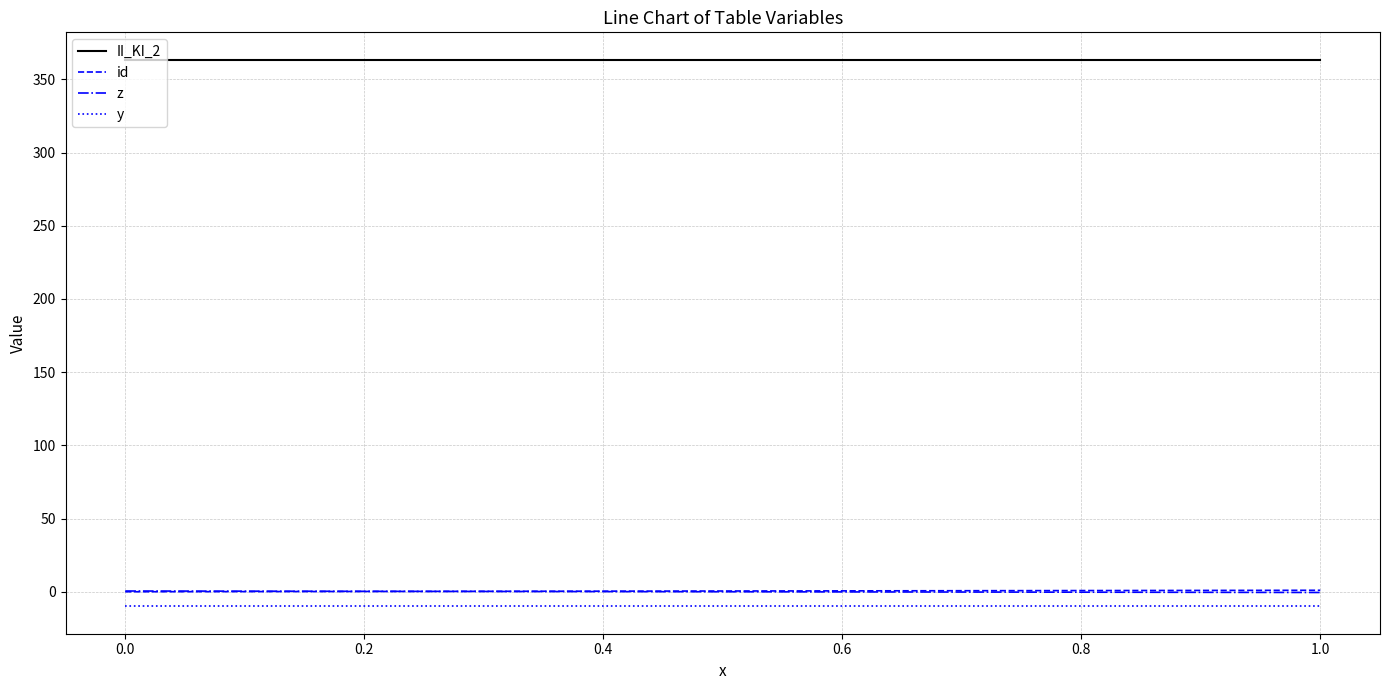

What is the minimum value shown in the chart?

-10.0